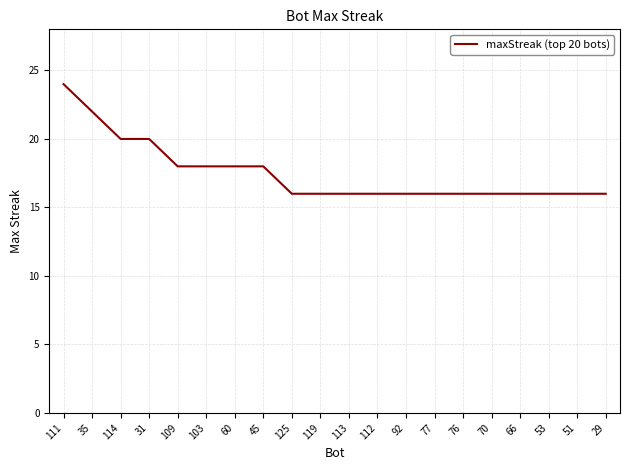

Reading left to right, list all the values displayed in this chart.

111=24	35=22	114=20	31=20	109=18	103=18	60=18	45=18	125=16	119=16	113=16	112=16	92=16	77=16	76=16	70=16	66=16	53=16	51=16	29=16